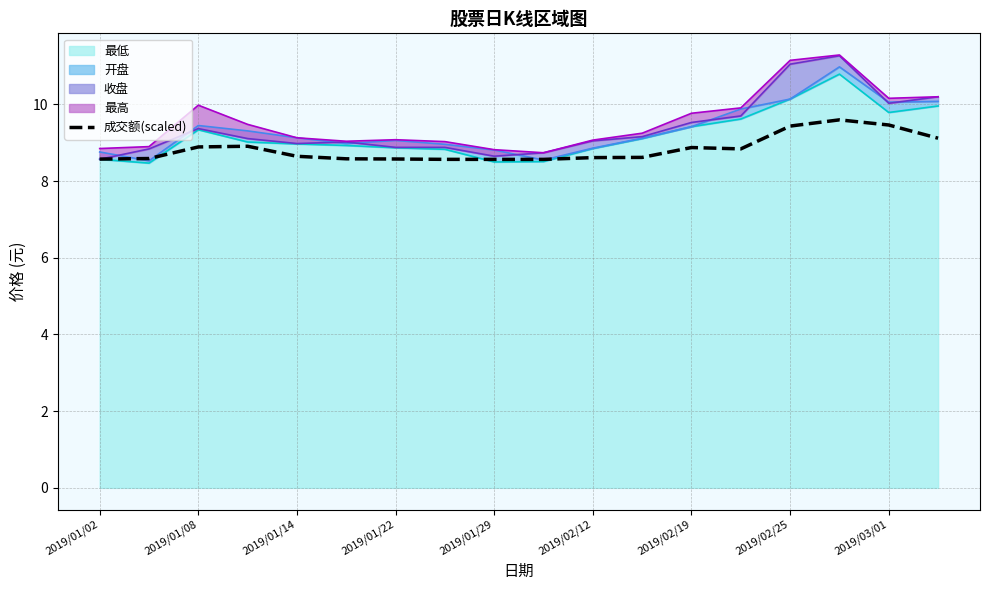

True or false: the data has more than 2 interior local peaks.

True